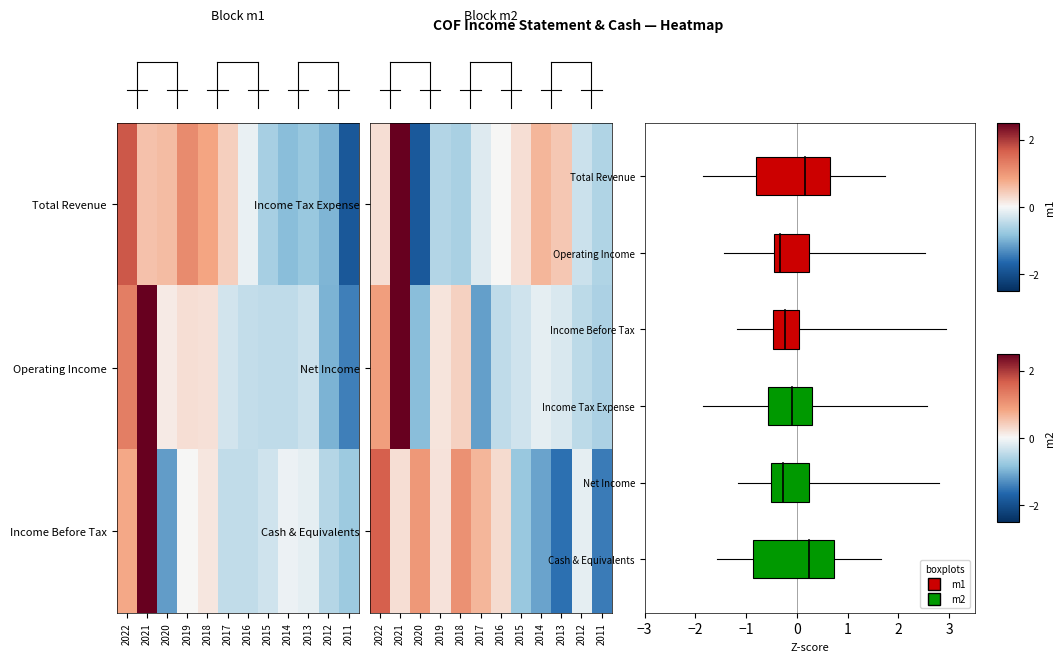

Where is row_1 nearest to the value 0?

2014